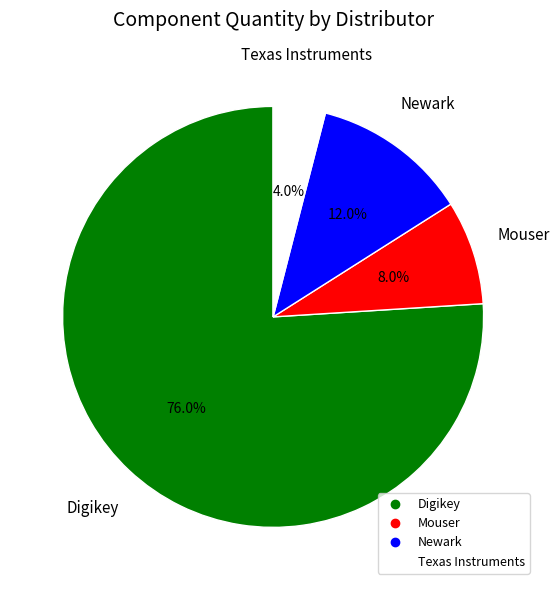

True or false: Texas Instruments accounts for 4% of the total.

True